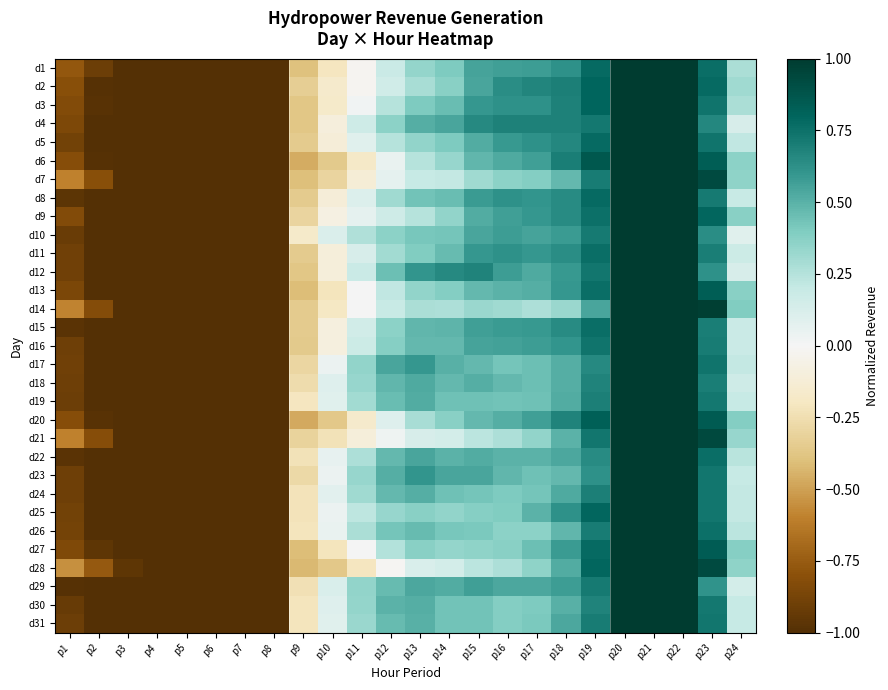

What is the maximum value shown in the chart?

1.0